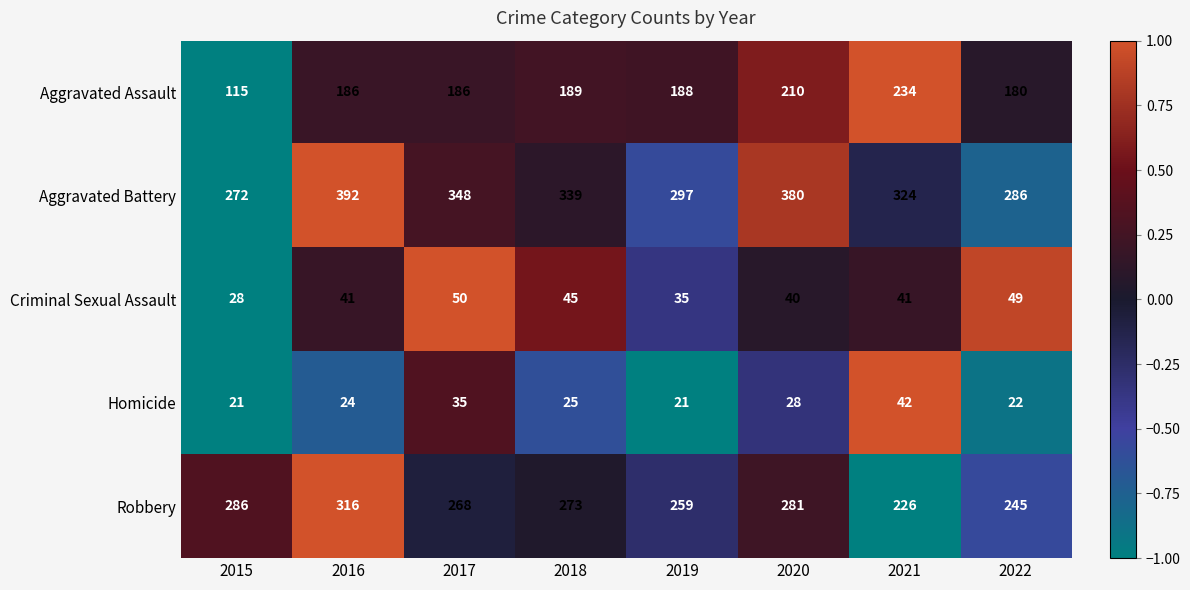

What is the greatest value displayed?

392